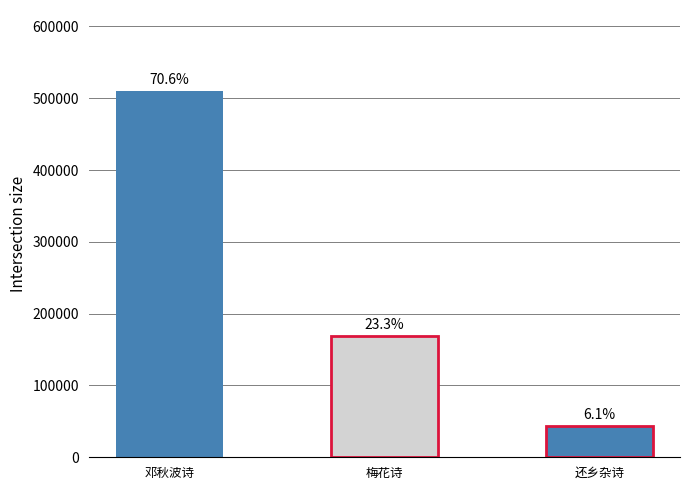

The value at 还乡杂诗·索笑来寻记几回 is 43939. True or false?

True